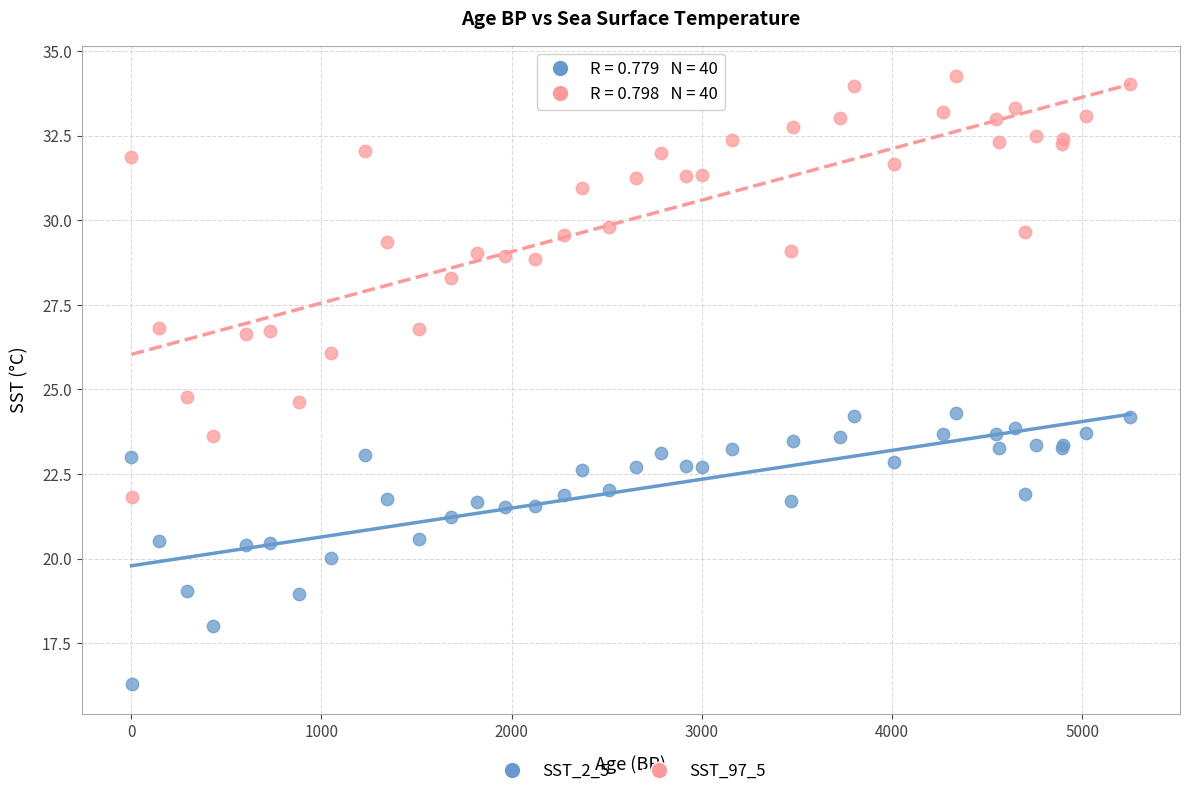

What are all the series names shown in the legend?

SST_2_5, SST_97_5